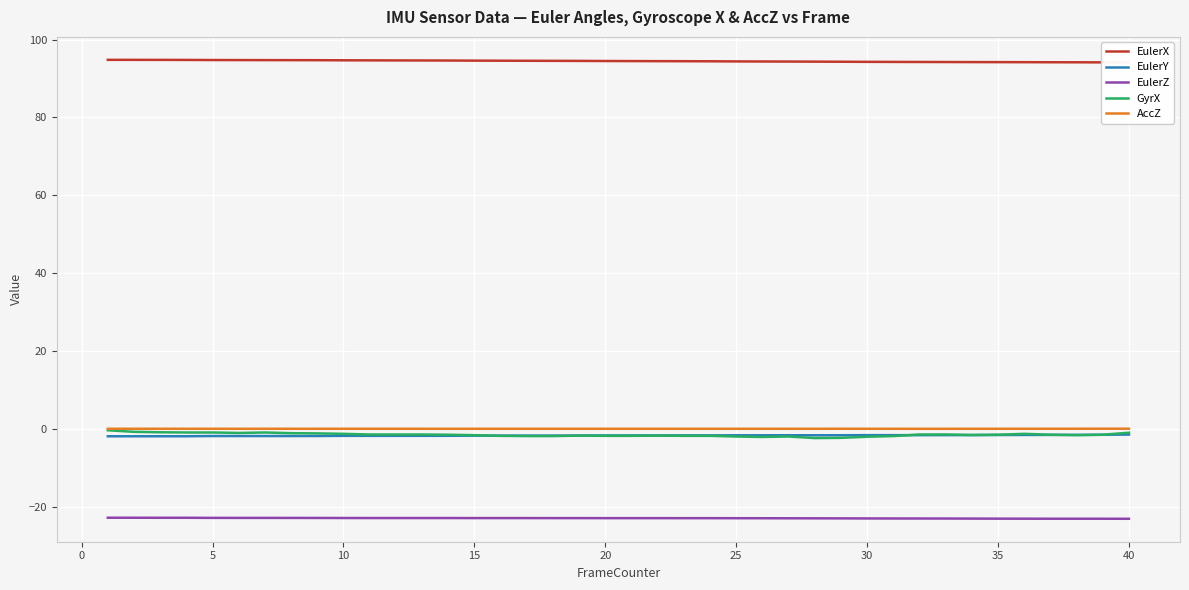

True or false: GyrX and EulerZ intersect in this chart.

False